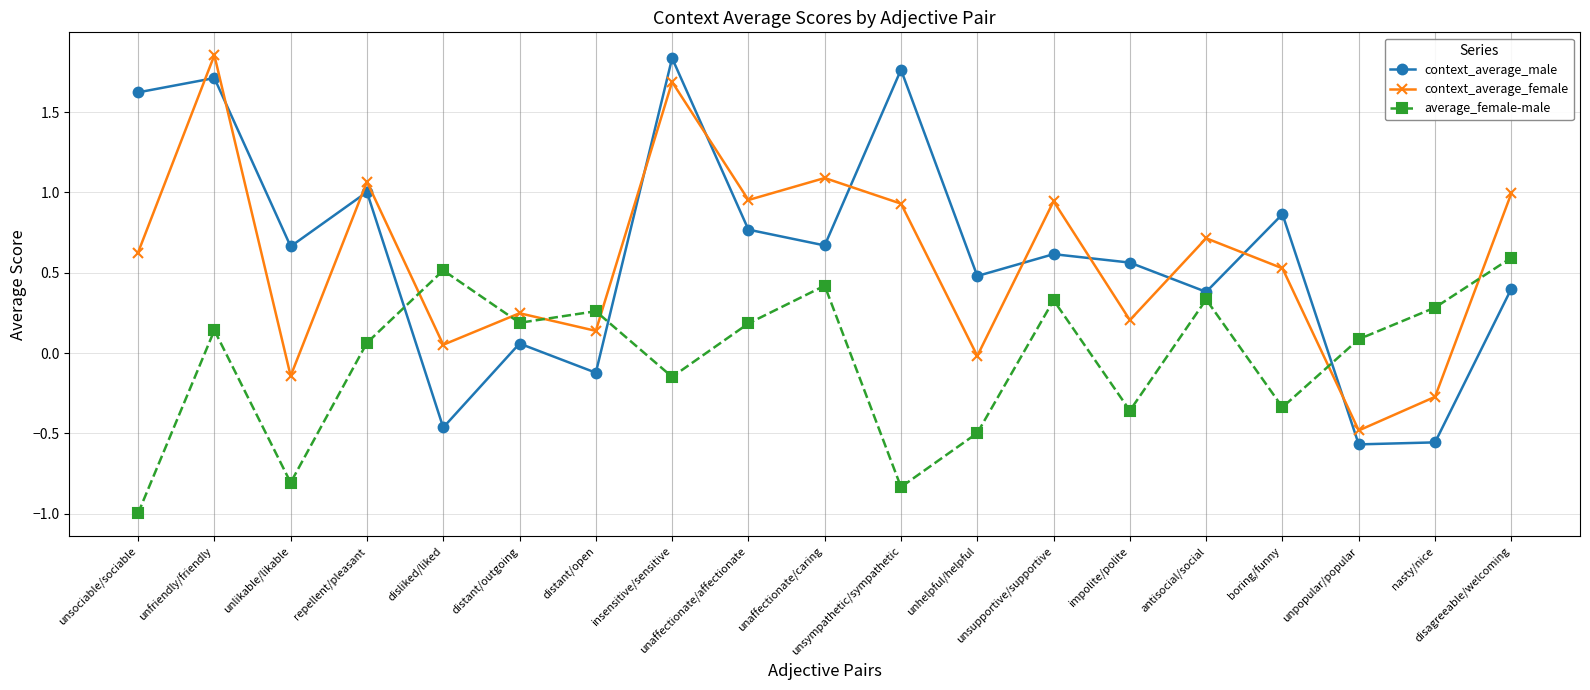

The average_female-male series shows -0.5 at unhelpful/helpful. True or false?

True